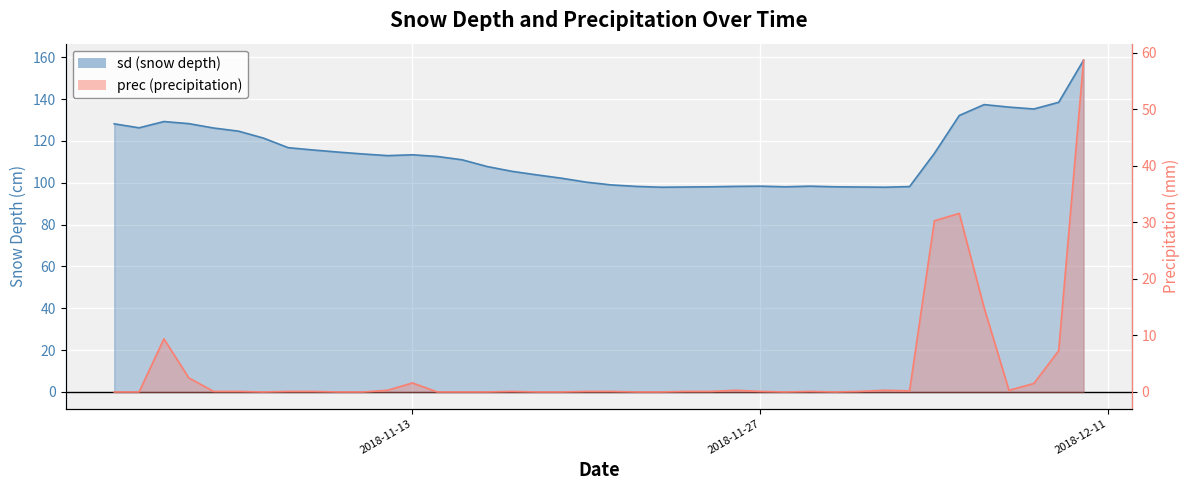

What are all the series names shown in the legend?

sd, prec